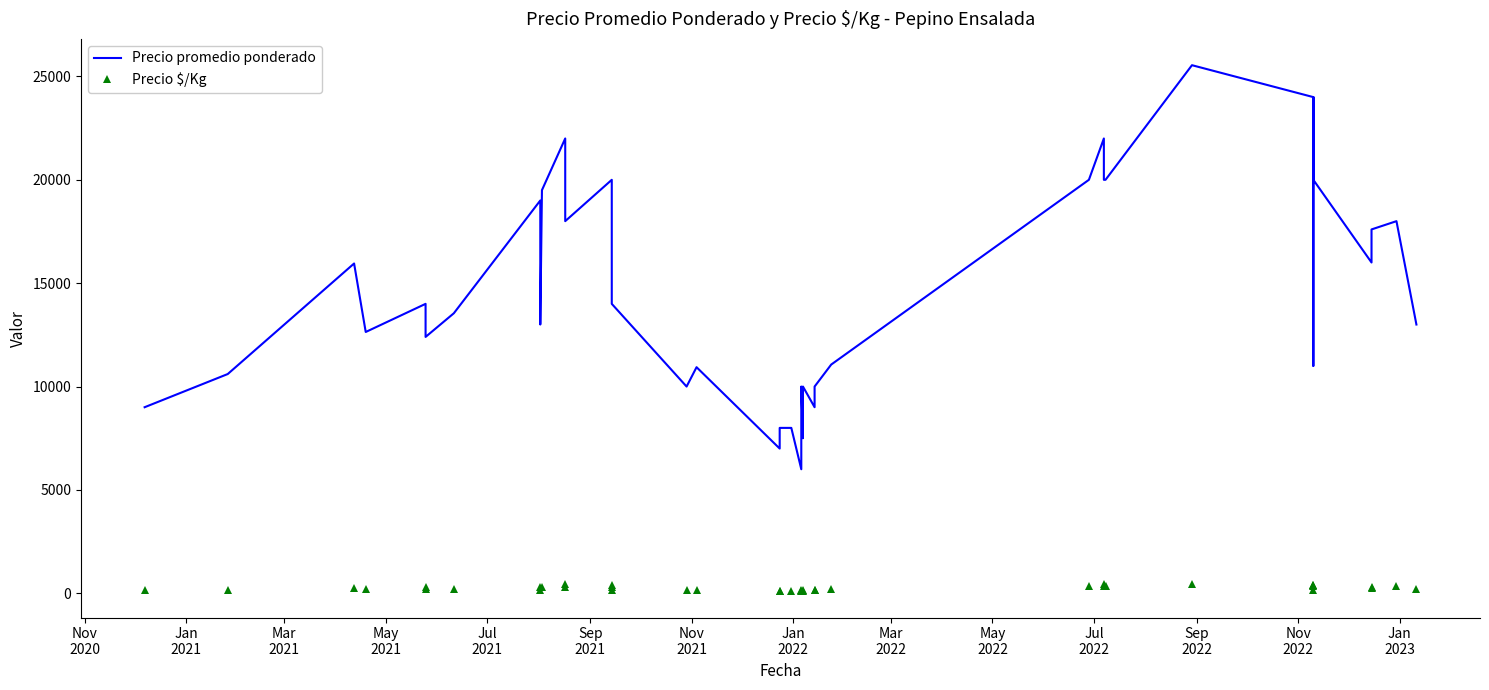

How many lines are shown in the chart?

2